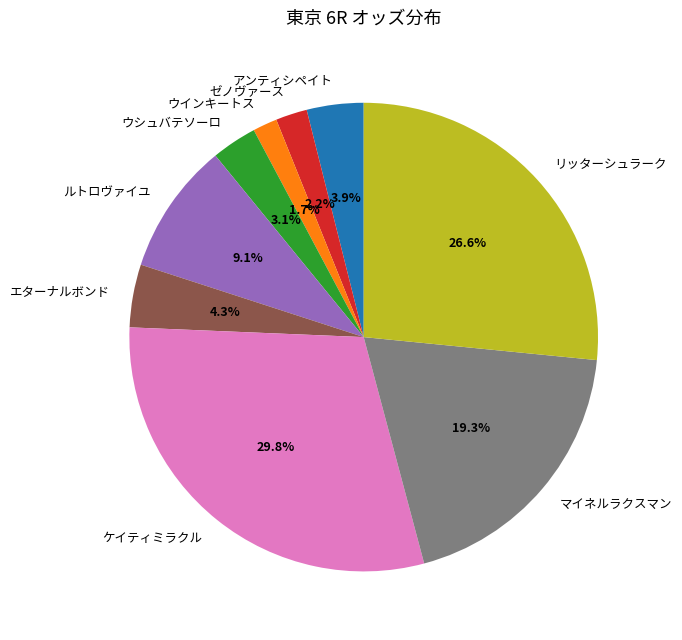

To the nearest percent, what is the difference between the largest and smallest slice percentages?

28%